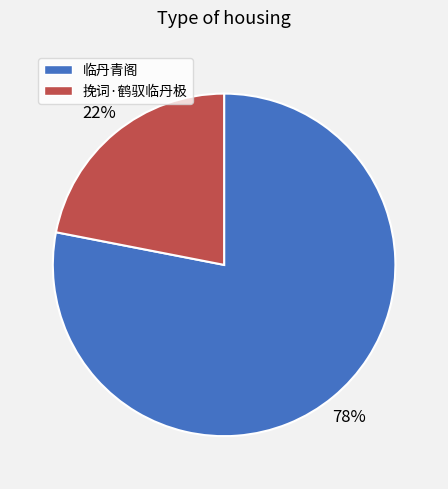

Does 临丹青阁 account for over 50% of the chart?

Yes